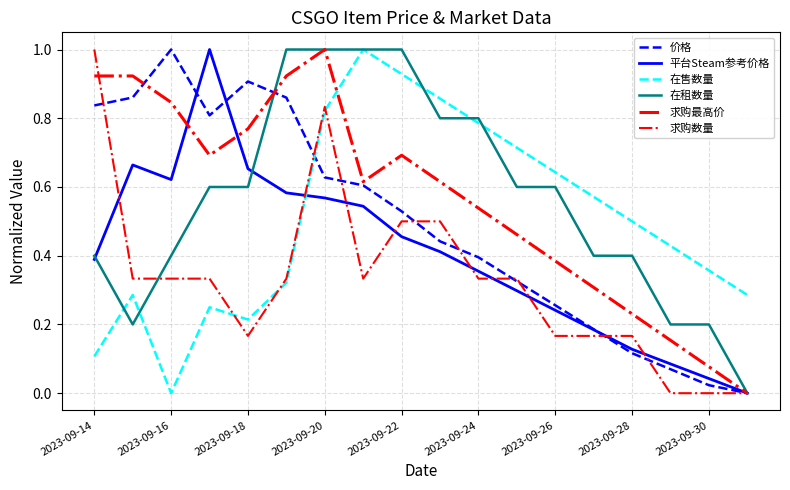

Where is the first local minimum for 平台Steam参考价格?

2023-09-16